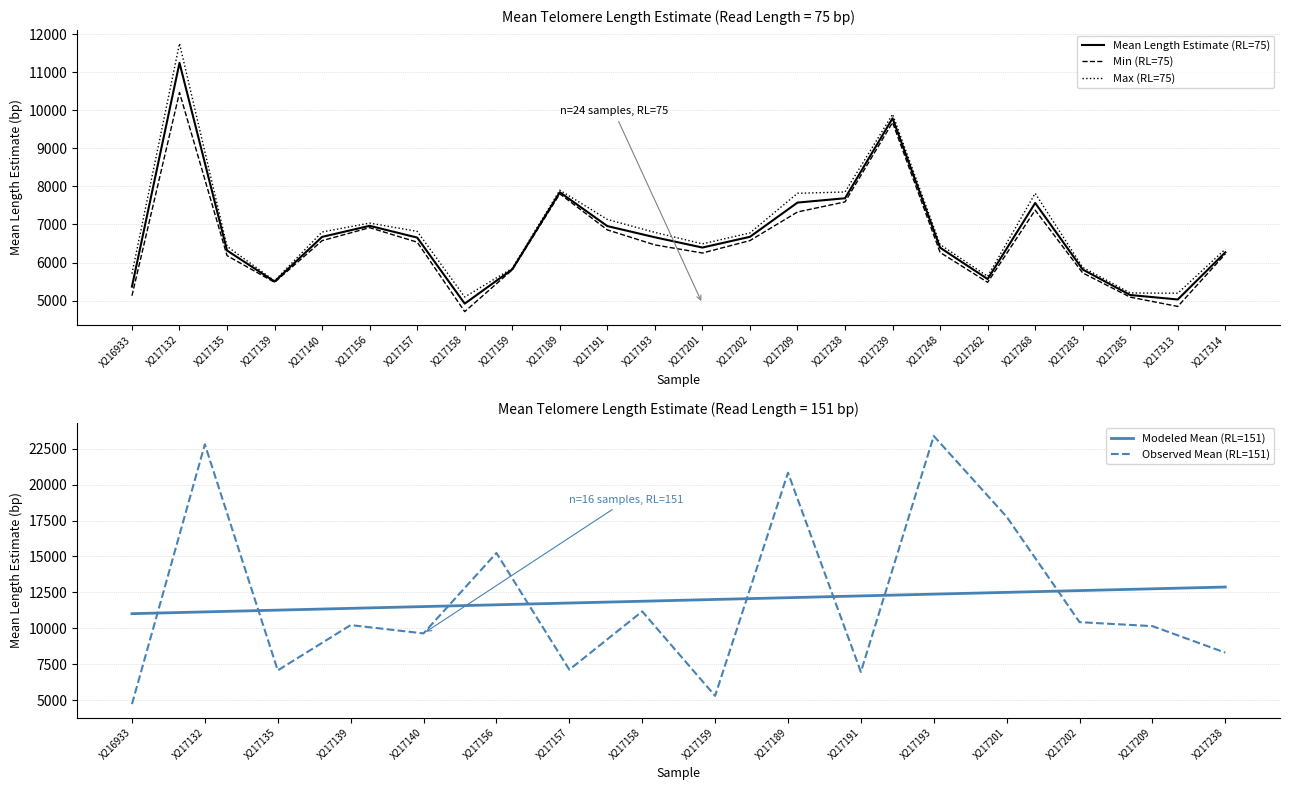

Where is Max (RL=75) nearest to the value 8425?

X217189